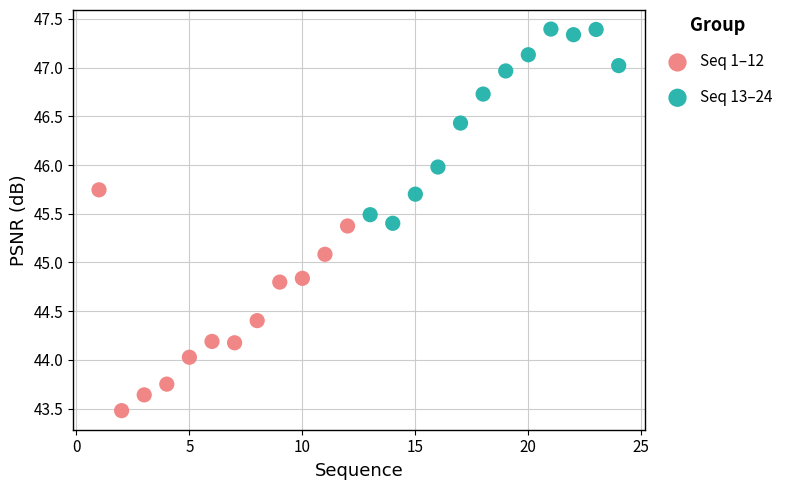

Which series has the largest Y range (max minus min)?

Seq 1–12